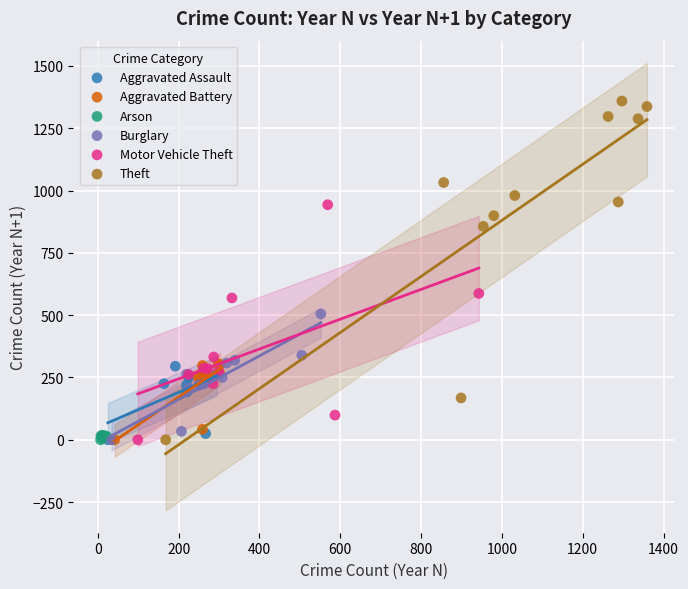

Which series has the widest spread of Y values?

Theft